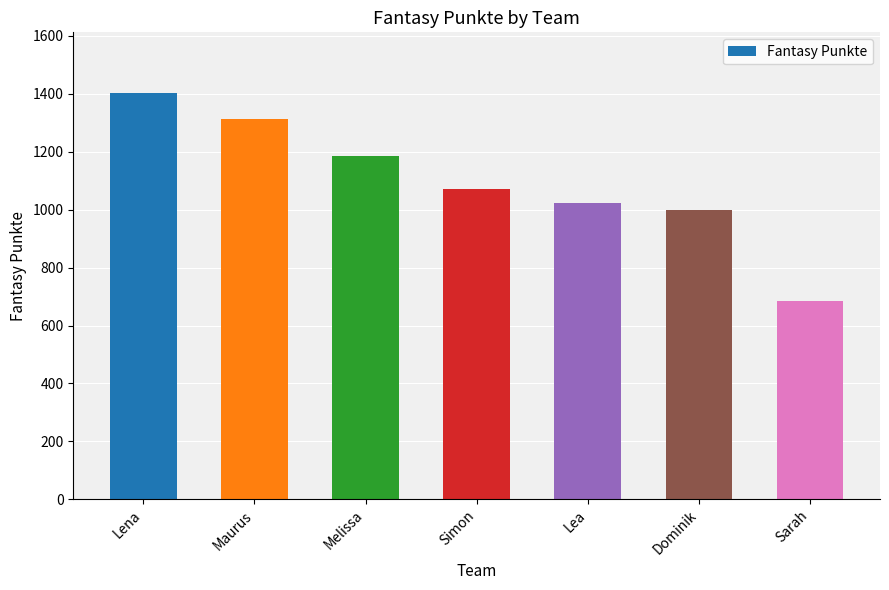

What is the label of the 5th bar from the left?

Lea